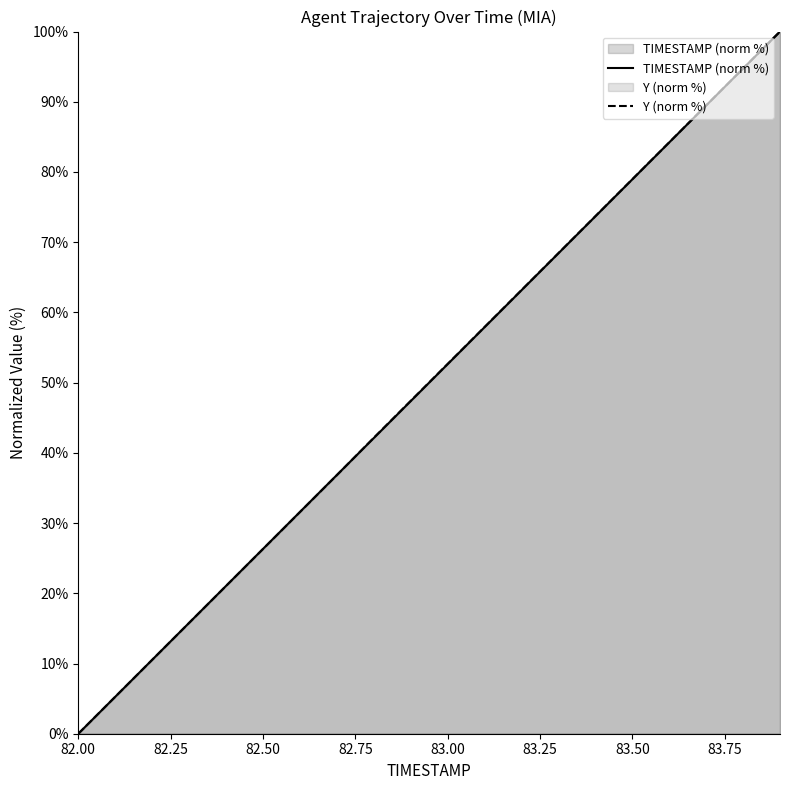

Which series has the largest range (max minus min)?

TIMESTAMP (norm %)